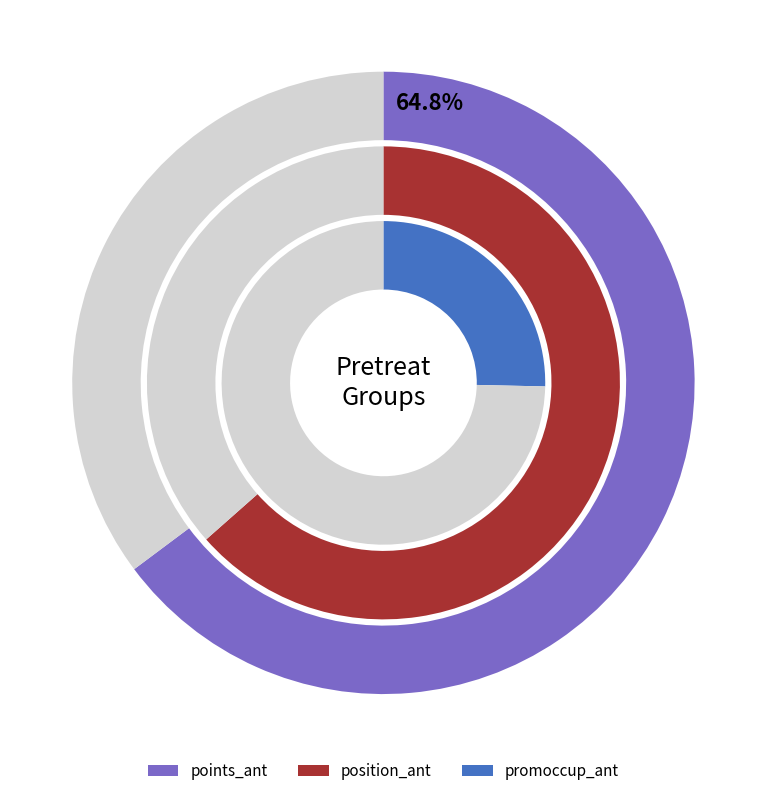

How many slices are in this pie chart?

6